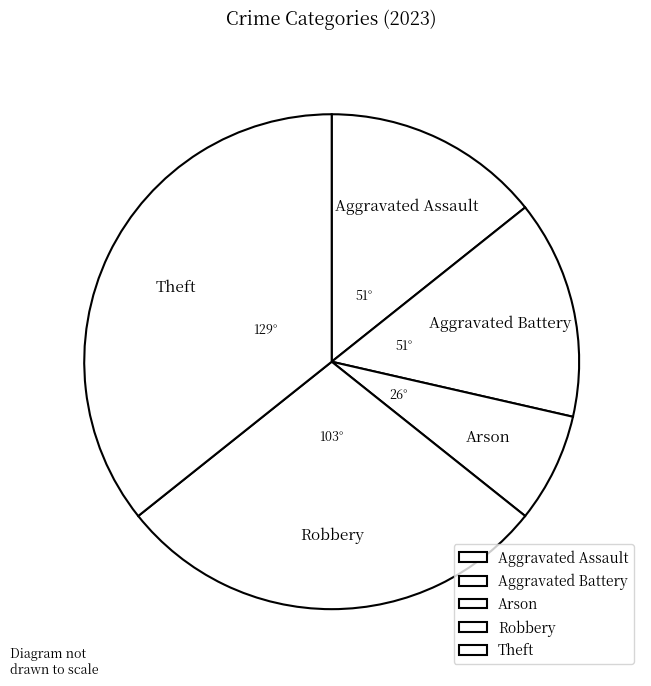

Which has a higher value, Theft or Robbery?

Theft